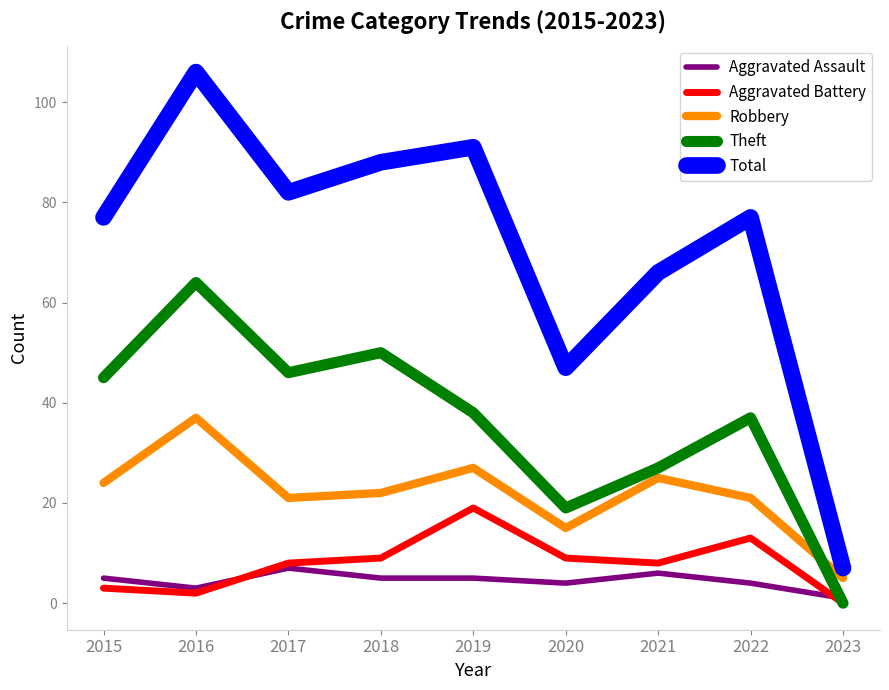

What is the spread (max minus min) of values at 2019?

86